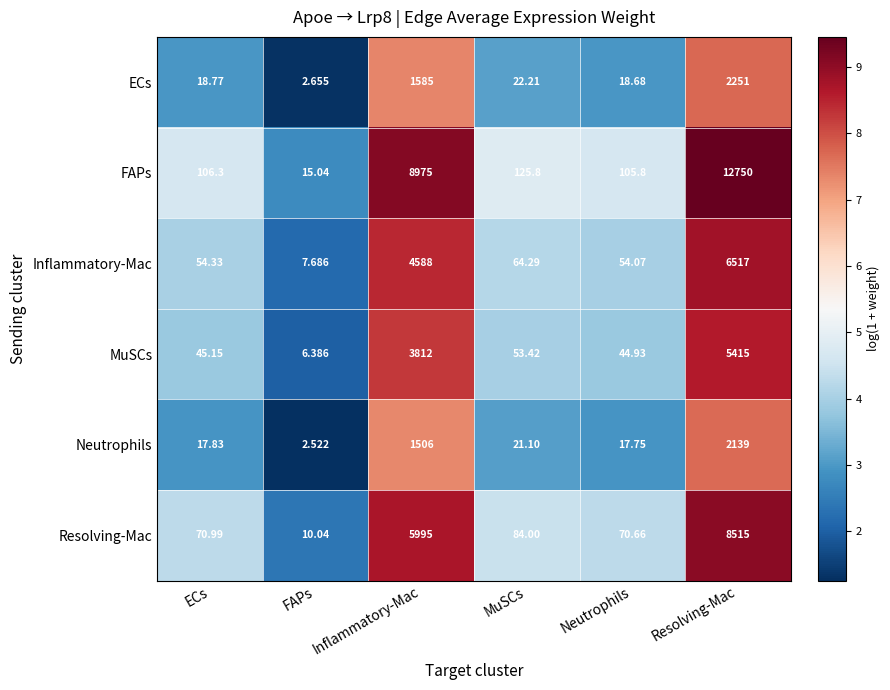

At which label does MuSCs first exceed 53?

Inflammatory-Mac